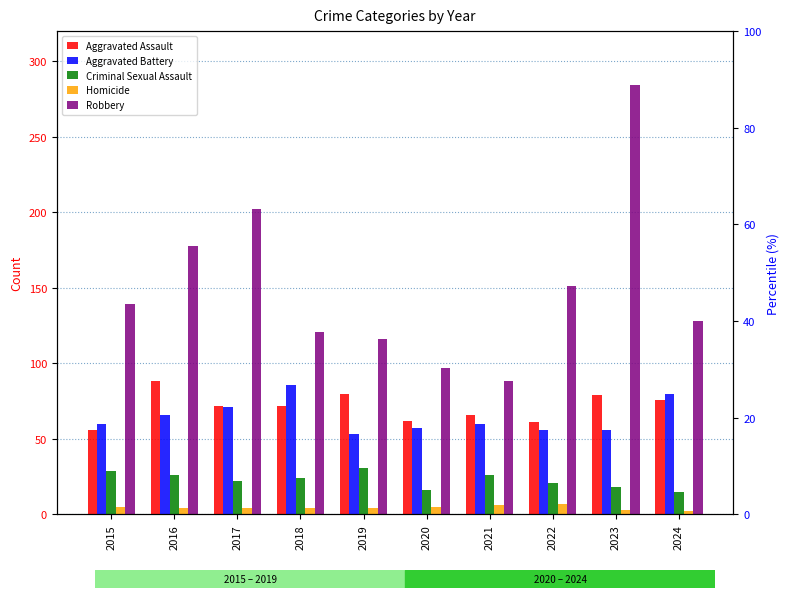

Reading left to right, extract all data points from this chart.

Aggravated Assault: 2015=56	2016=88	2017=72	2018=72	2019=80	2020=62	2021=66	2022=61	2023=79	2024=76
Aggravated Battery: 2015=60	2016=66	2017=71	2018=86	2019=53	2020=57	2021=60	2022=56	2023=56	2024=80
Criminal Sexual Assault: 2015=29	2016=26	2017=22	2018=24	2019=31	2020=16	2021=26	2022=21	2023=18	2024=15
Homicide: 2015=5	2016=4	2017=4	2018=4	2019=4	2020=5	2021=6	2022=7	2023=3	2024=2
Robbery: 2015=139	2016=178	2017=202	2018=121	2019=116	2020=97	2021=88	2022=151	2023=284	2024=128